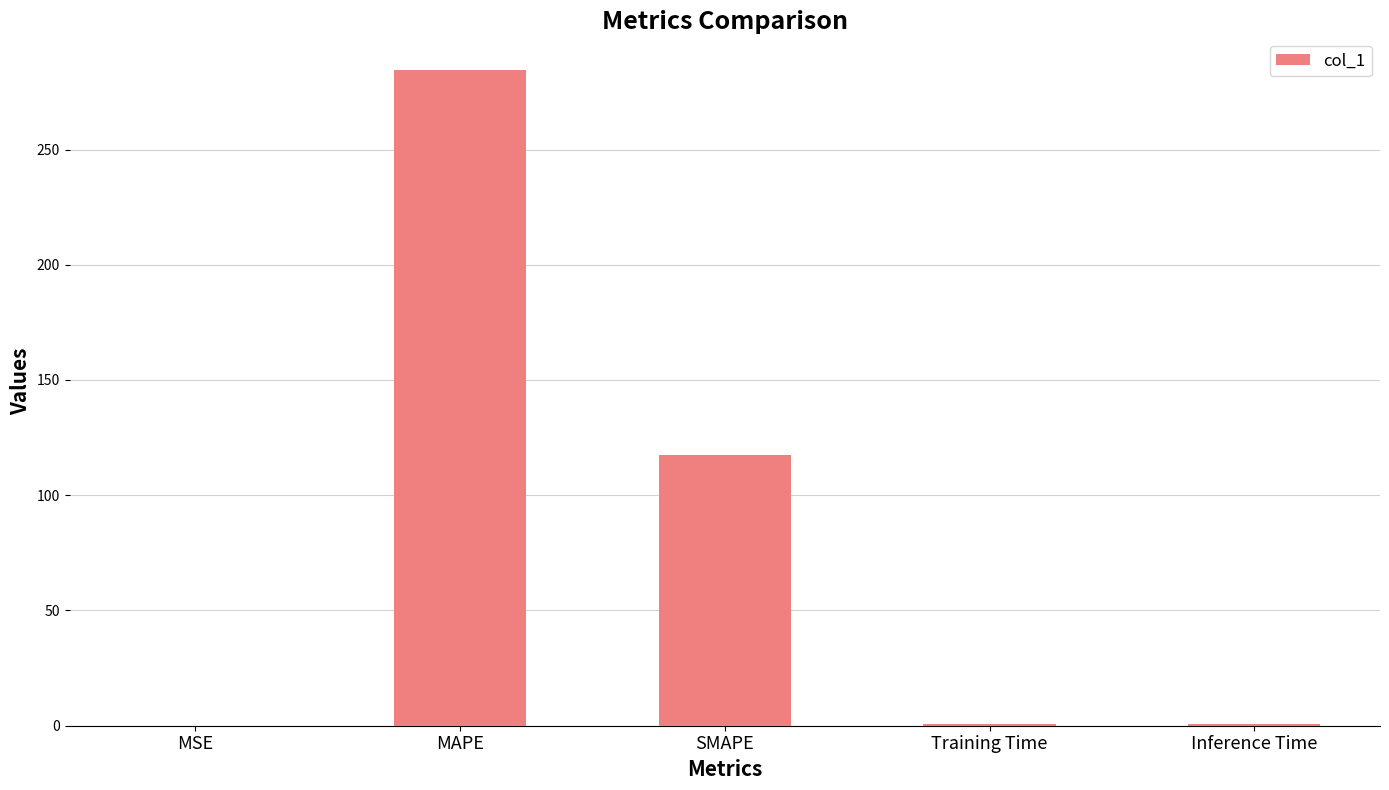

What is the sum of all values?

403.4